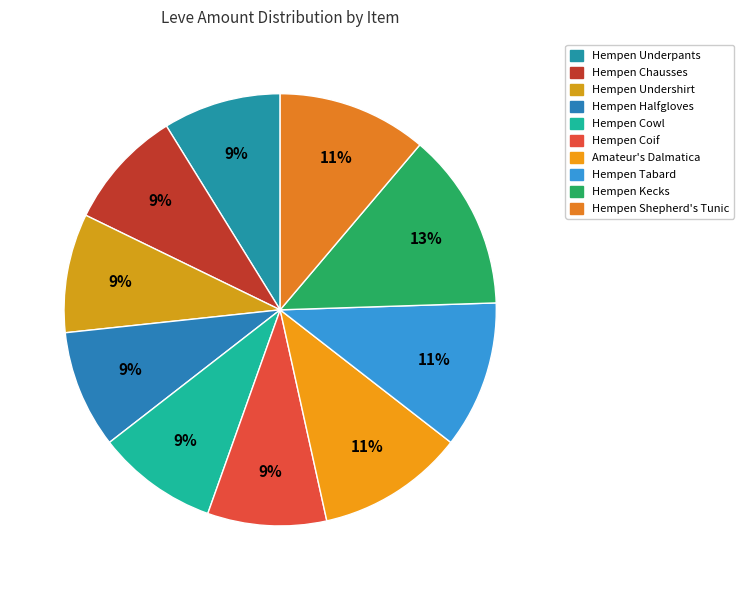

Count the number of slices in the pie.

10